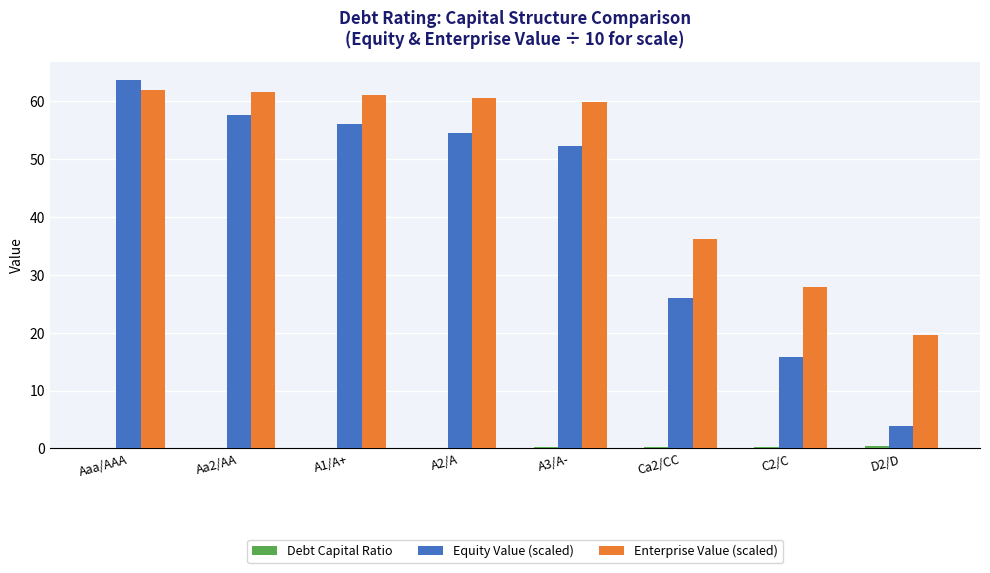

What is the greatest value displayed?

63.6